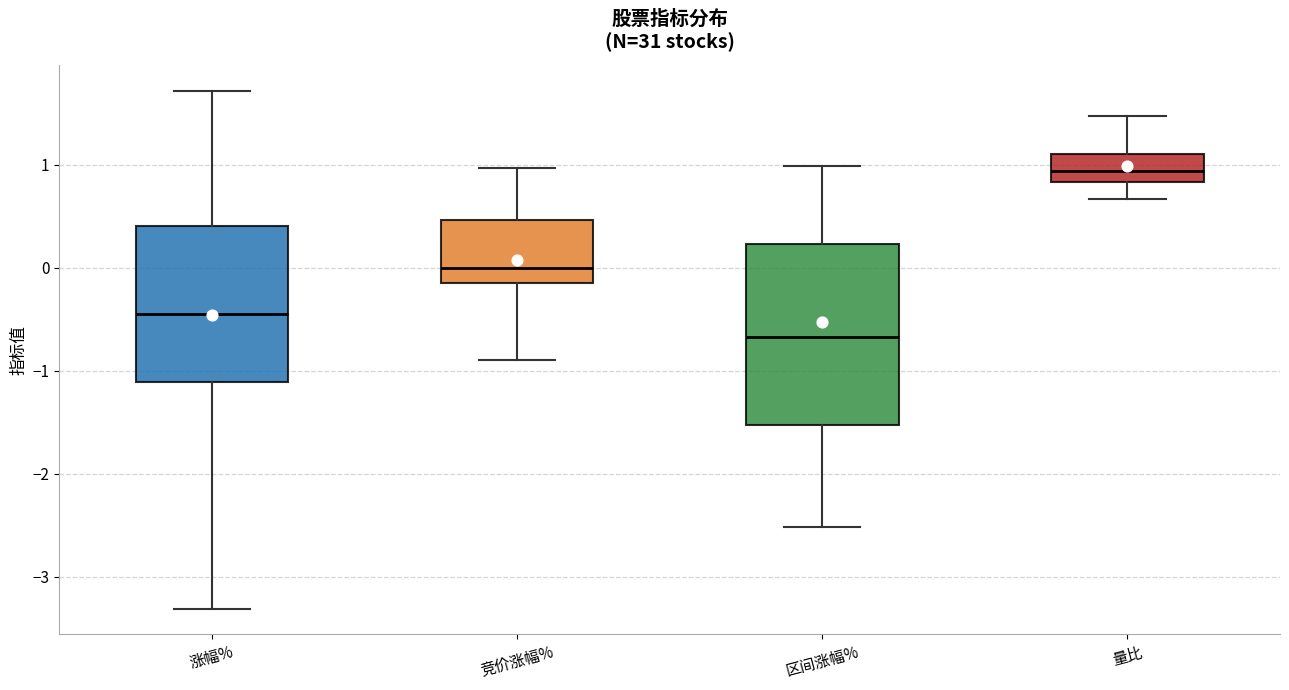

Reading left to right, transcribe this box plot: for each box, give where its median line is, the range the box spans, and where its two whiskers end, as read against the y-axis. The values are not printed on the chart, so give them approximately, as read against the axis.

涨幅%: median -0.4, box -1.1 to 0.4, whiskers -3.3 to 1.7
竞价涨幅%: median 0.0, box -0.1 to 0.5, whiskers -0.9 to 1.0
区间涨幅%: median -0.7, box -1.5 to 0.2, whiskers -2.5 to 1.0
量比: median 0.9, box 0.8 to 1.1, whiskers 0.7 to 1.5